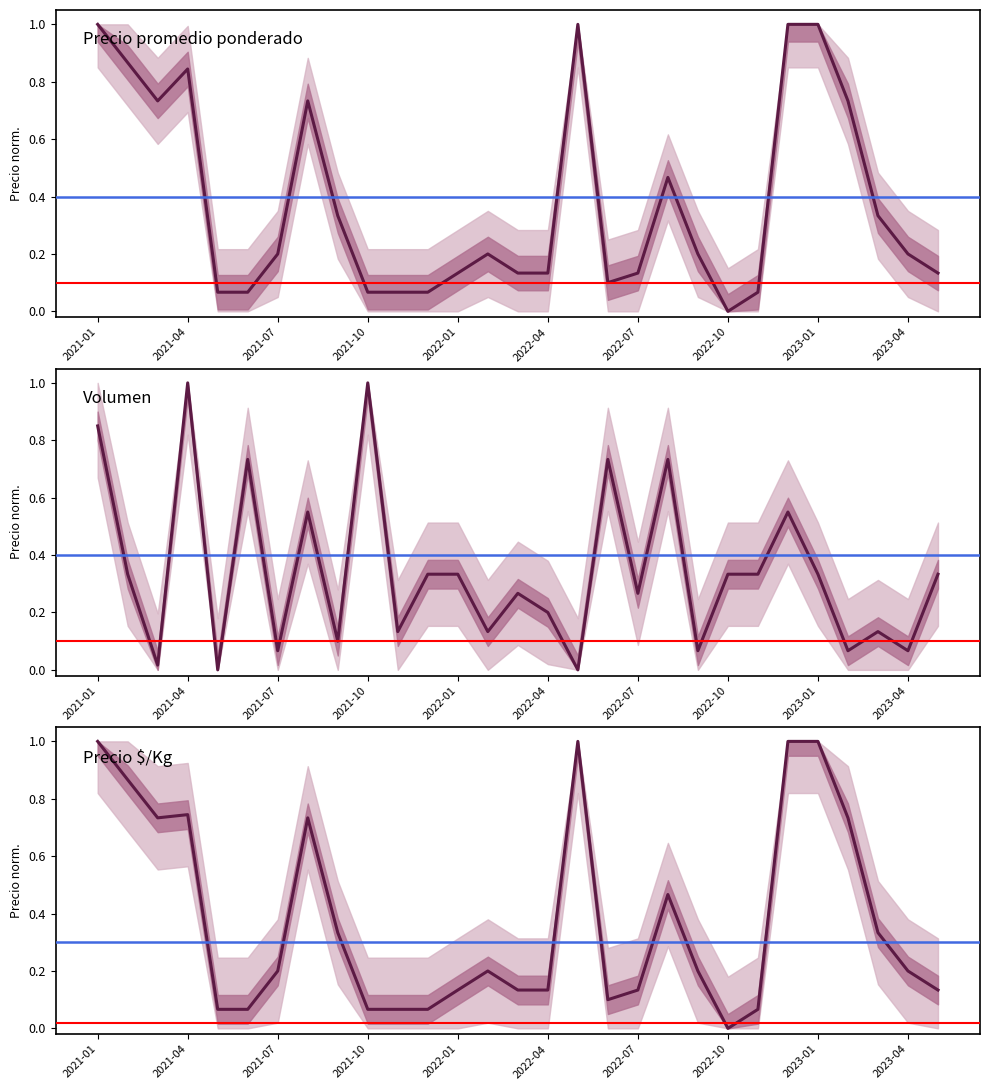

True or false: Volumen has a value of 0.1 at 23.

False